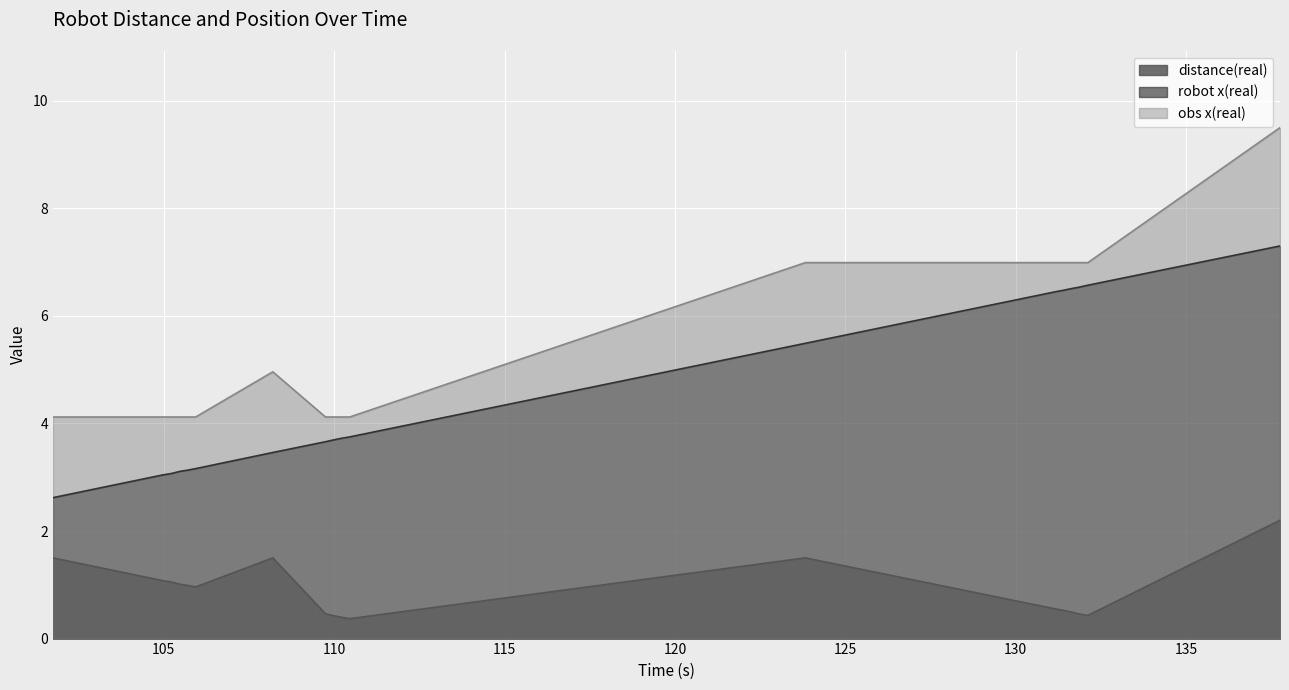

Count the number of categories in the chart.

18